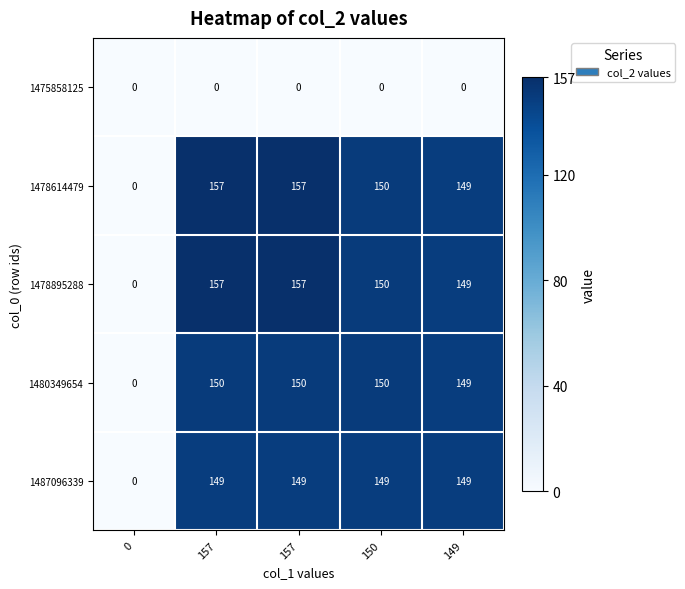

Reading right to left, list all the values displayed in this chart.

1475858125: 149=0	150=0	157=0	157=0	0=0
1478614479: 149=149	150=150	157=157	157=157	0=0
1478895288: 149=149	150=150	157=157	157=157	0=0
1480349654: 149=149	150=150	157=150	157=150	0=0
1487096339: 149=149	150=149	157=149	157=149	0=0